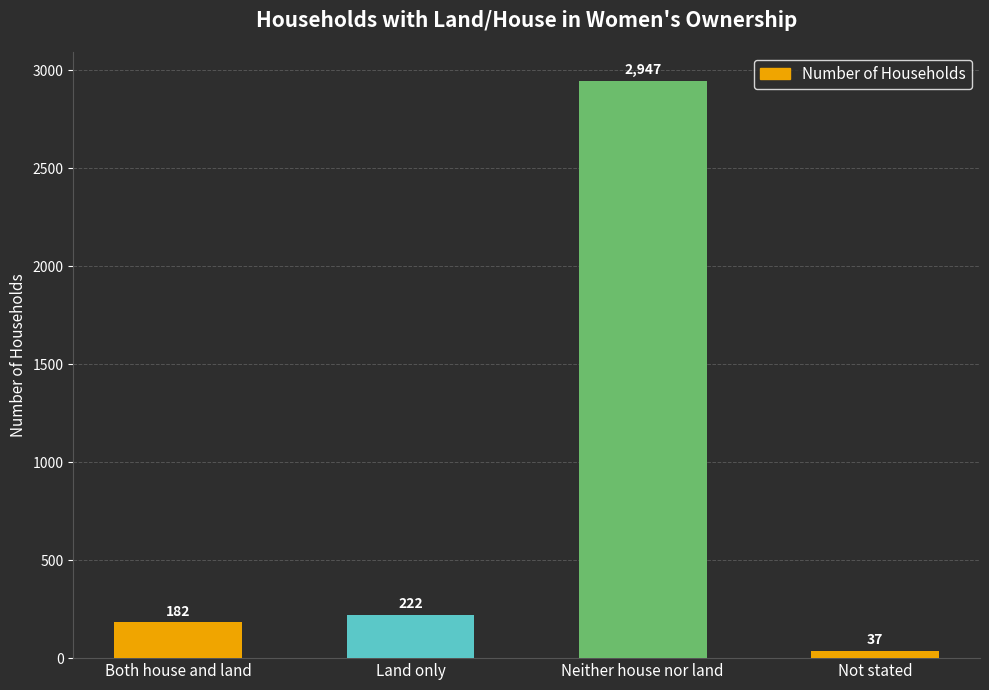

Between Both house and land and Land only, which is larger?

Land only